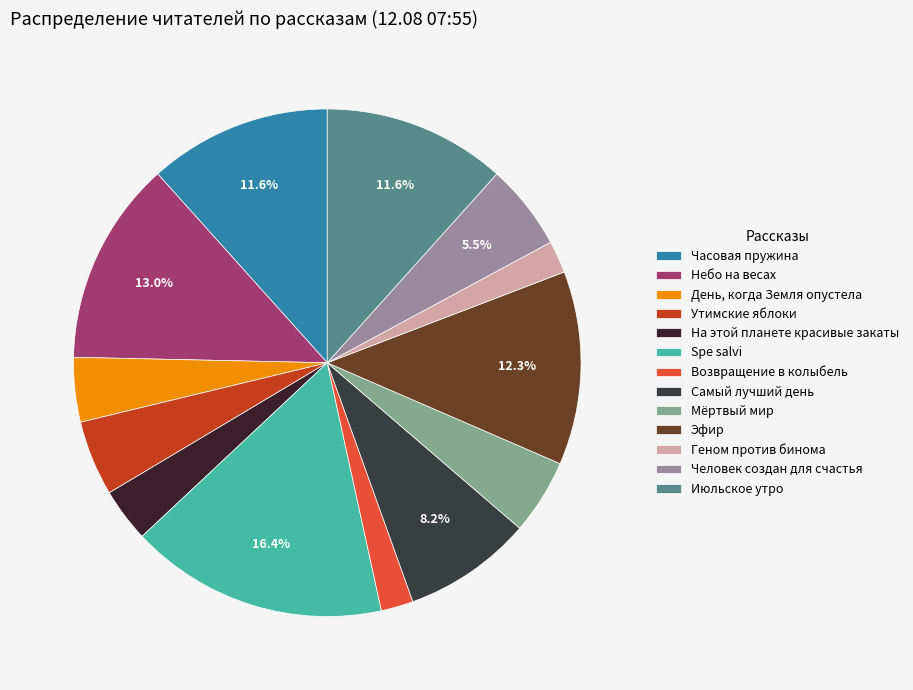

Which category has the smallest portion of the pie?

Возвращение в колыбель